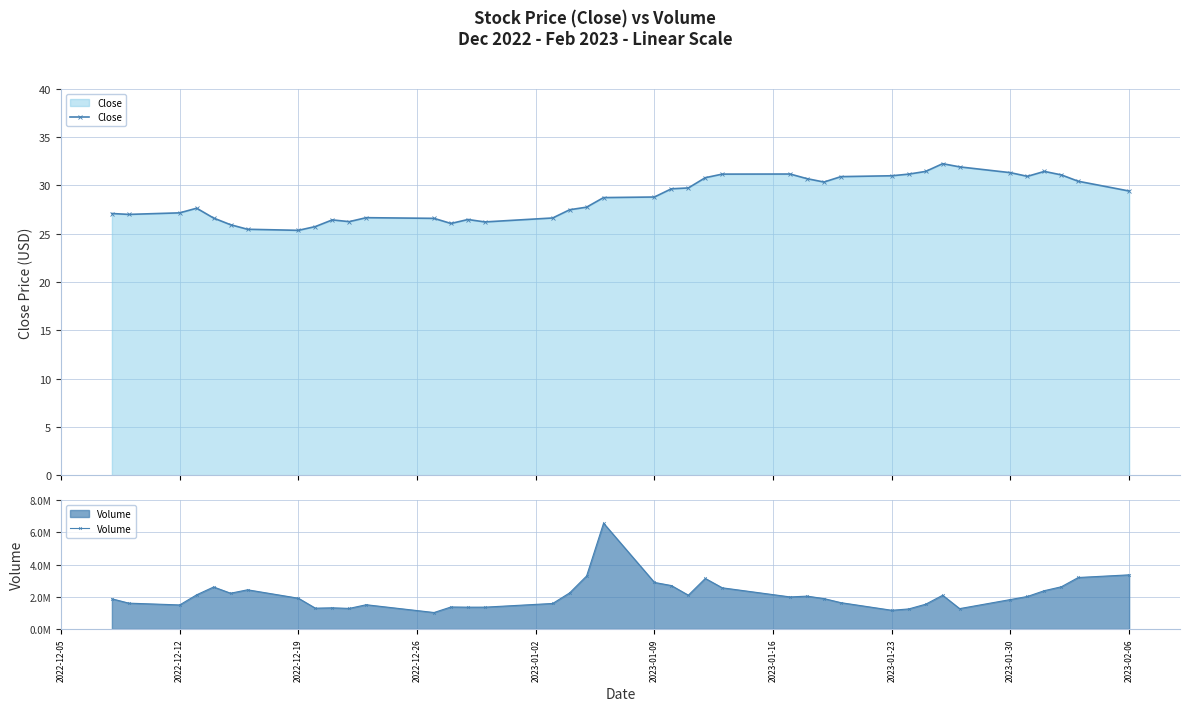

How many categories are shown in the chart?

40